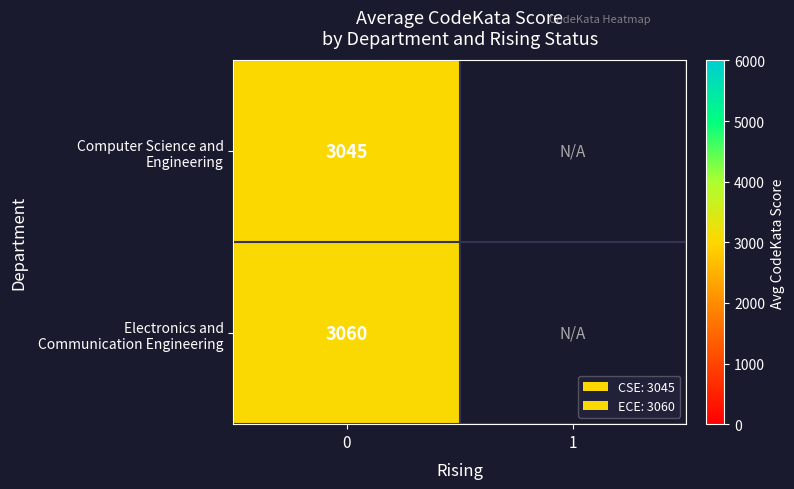

Count the number of data series in this chart.

2